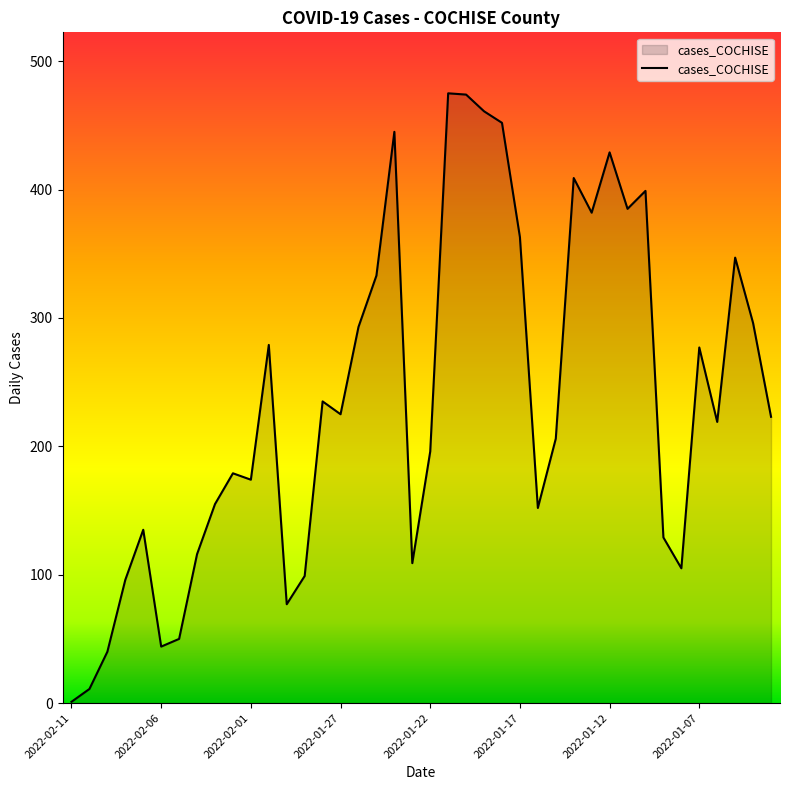

What is the average value?

237